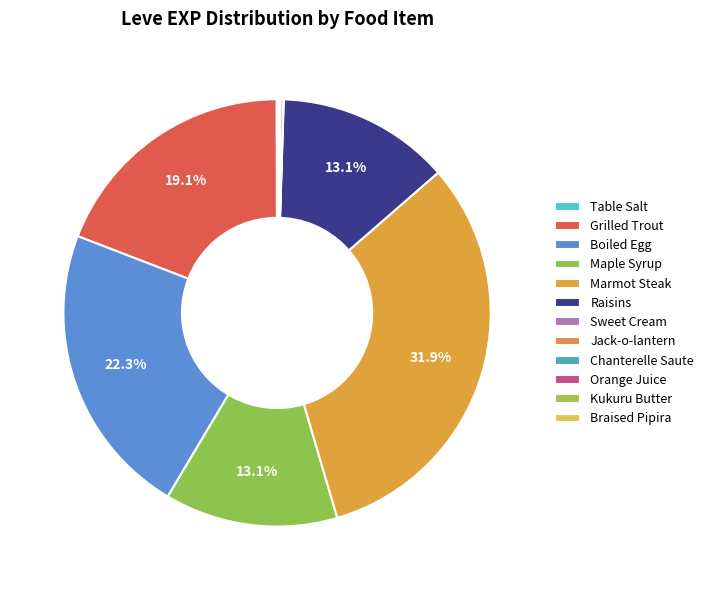

Is there a majority slice in this chart?

No